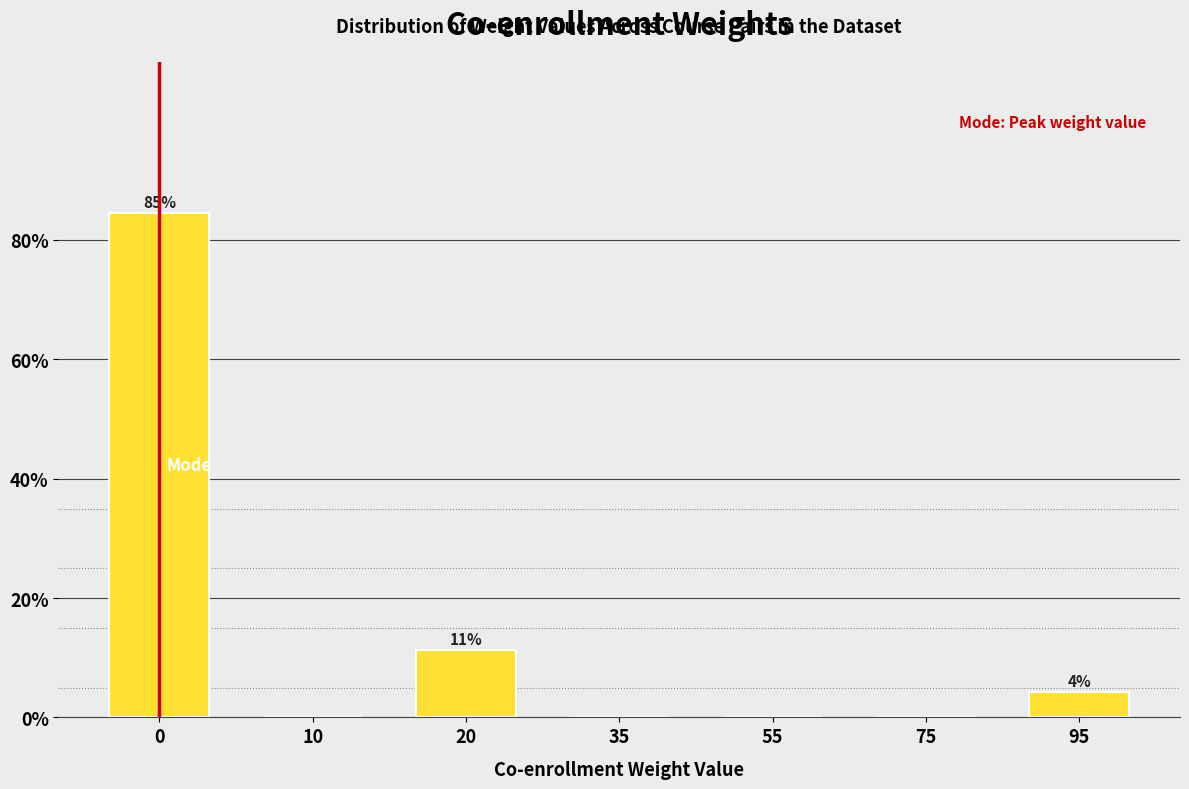

Reading left to right, what are all the values shown in this chart?

0=84.5	10=0.0	20=11.3	35=0.0	55=0.0	75=0.0	95=4.2